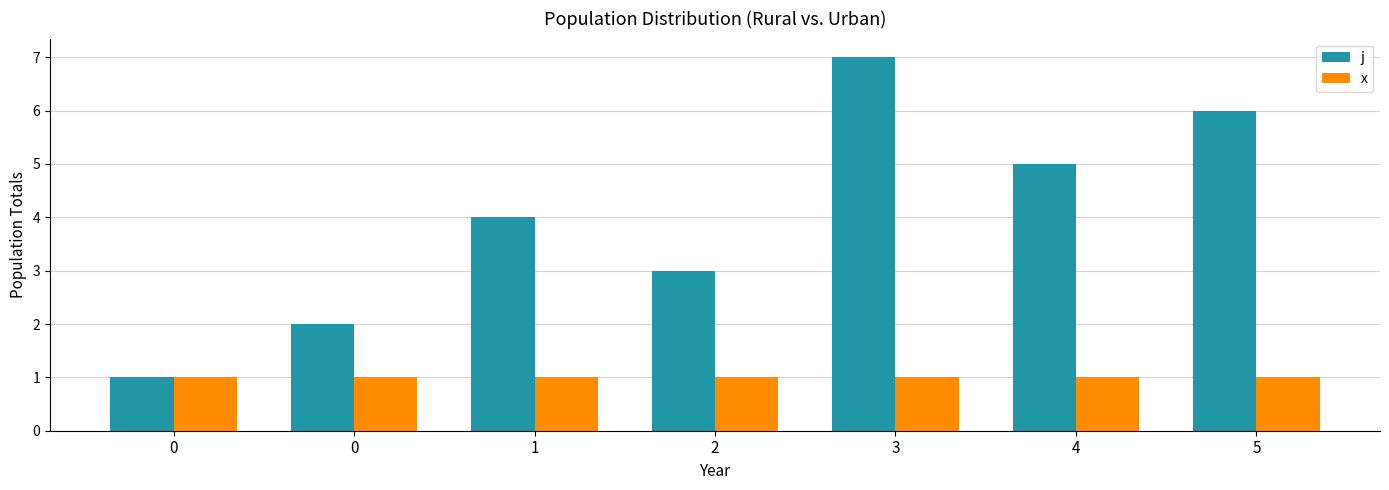

Which series has the largest total across all categories?

j